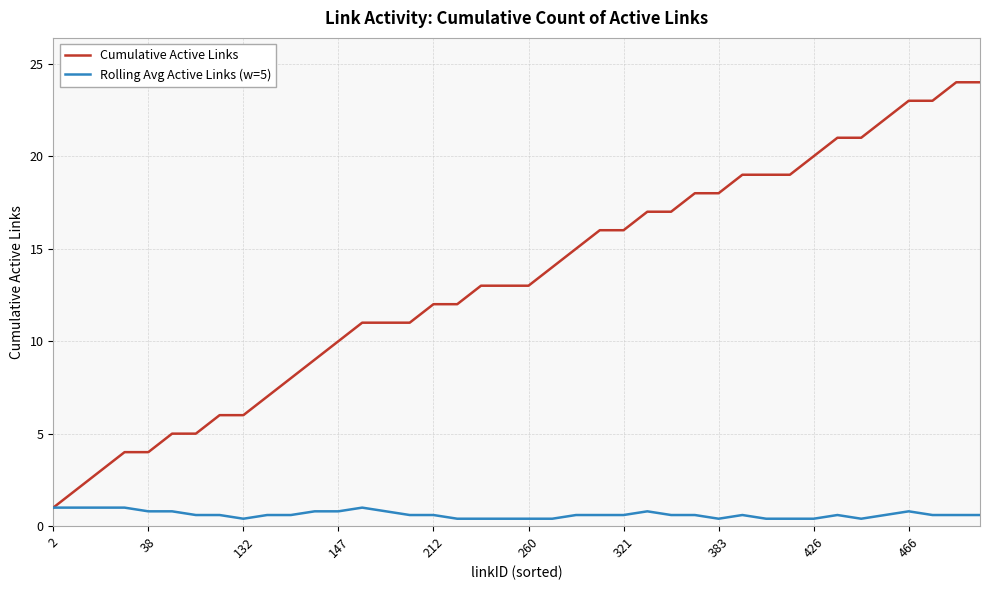

What is the greatest value displayed?

24.0